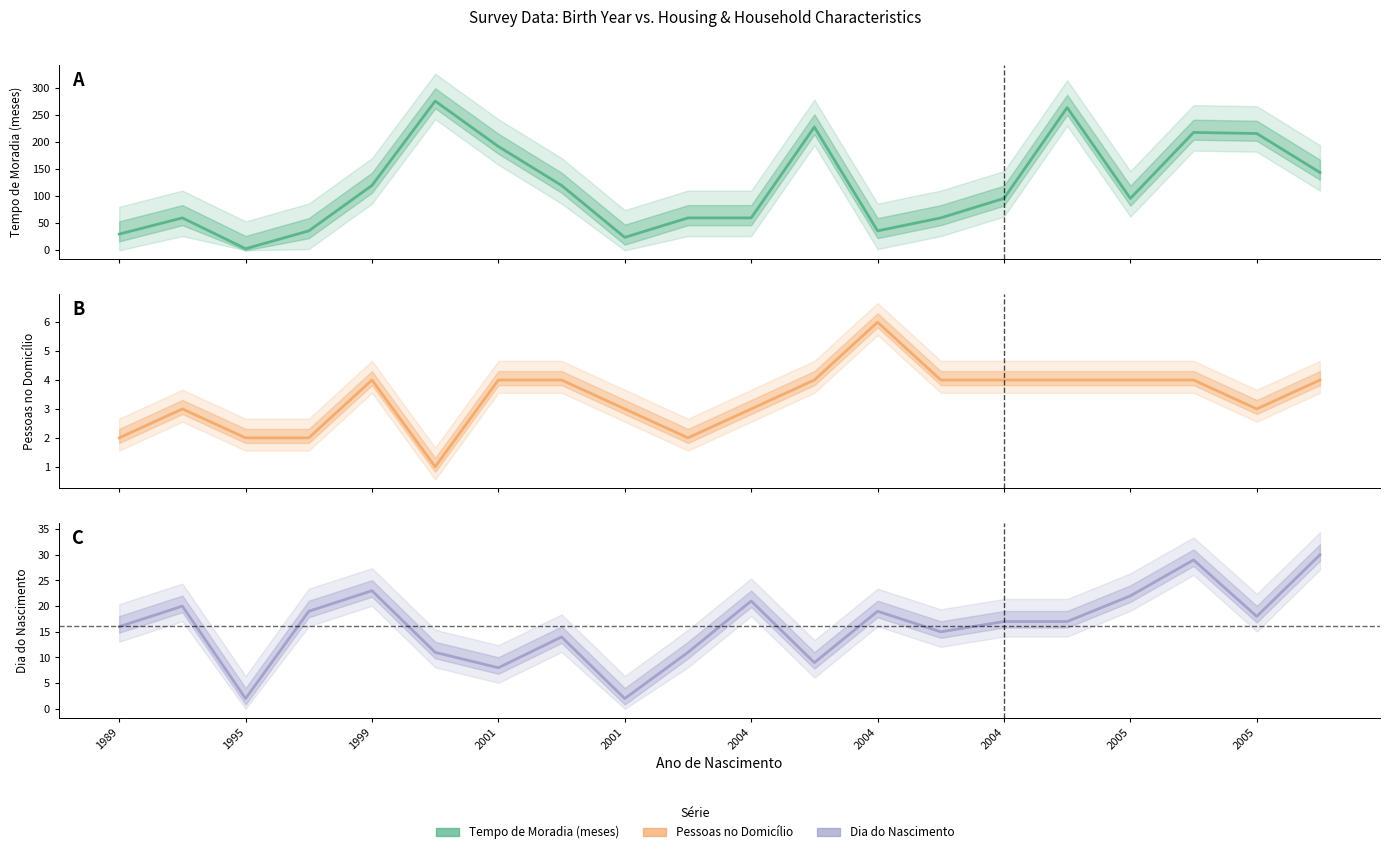

What is the average value of the Tempo de Moradia (meses) series?

117